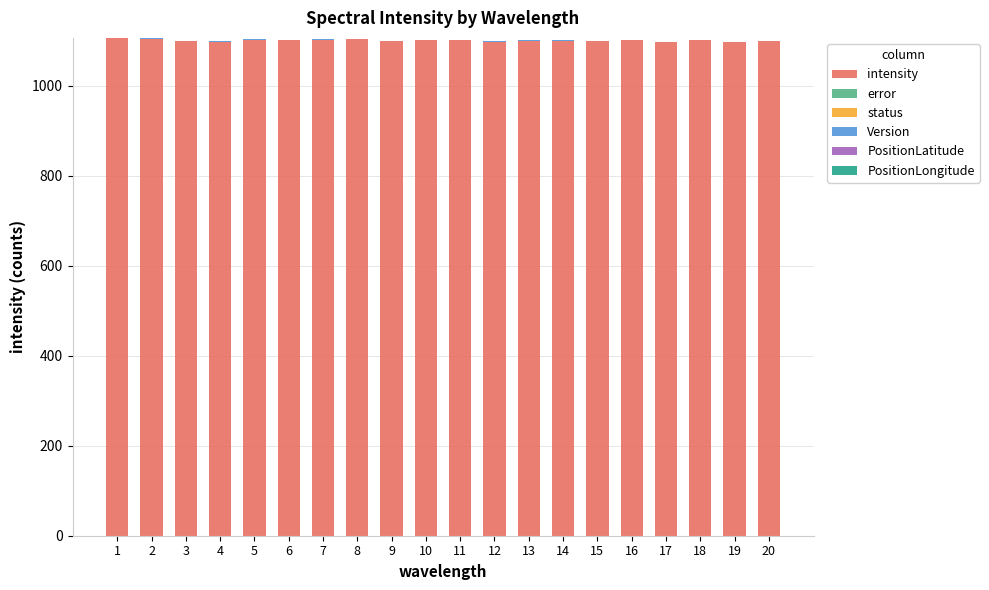

The value of intensity at 11 is 1759. True or false?

False